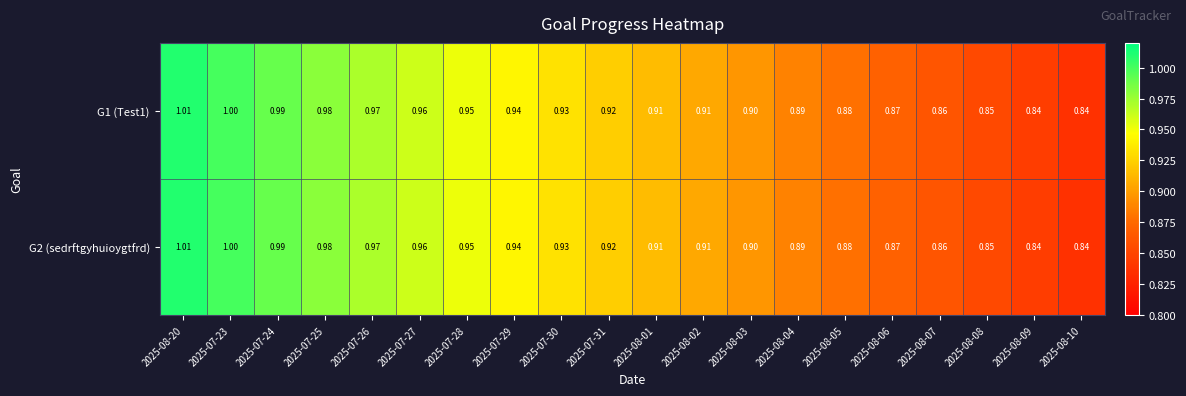

Is the value of G1 (Test1) at 2025-07-26 greater than the value of G2 (sedrftgyhuioygtfrd) at 2025-08-03?

Yes